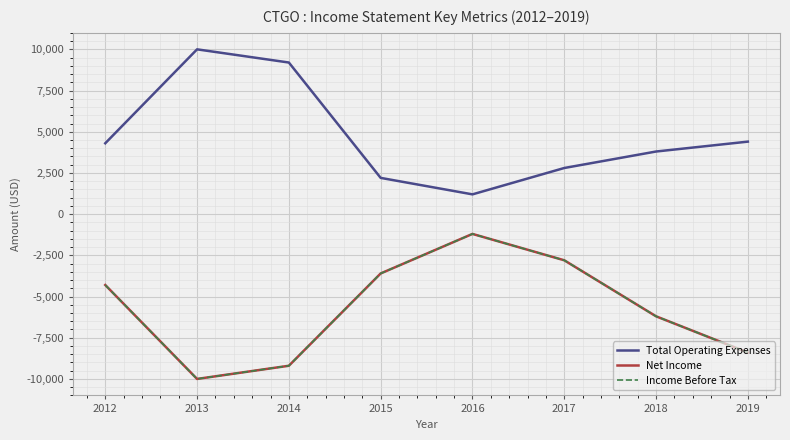

Does the chart display data point markers on the line(s)?

No